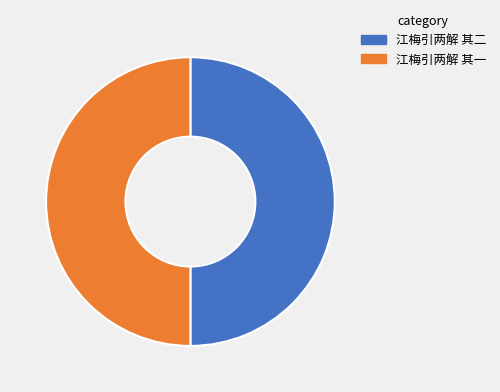

The 江梅引两解 其二 slice represents 50% of the pie. True or false?

True